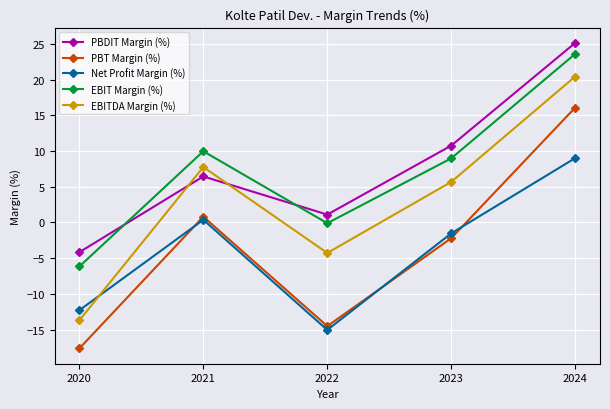

What is the value of the EBITDA Margin (%) point at the 4th from the left?

5.7